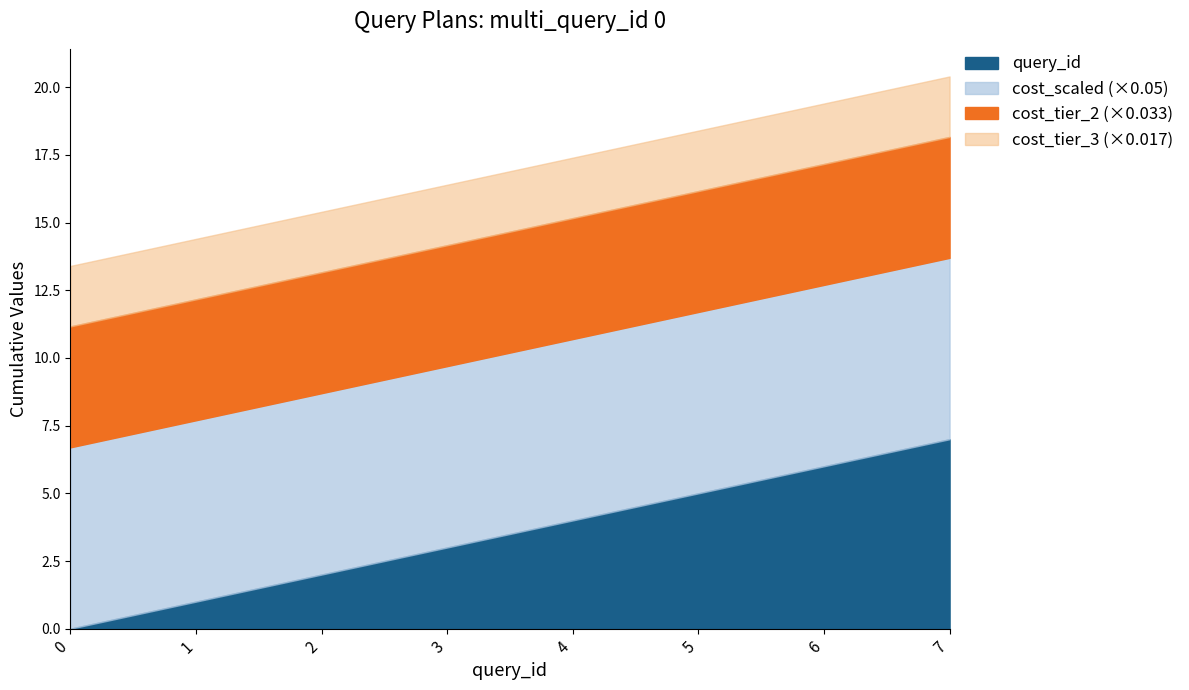

Is it true that query_id equals 3.0 at 3?

True